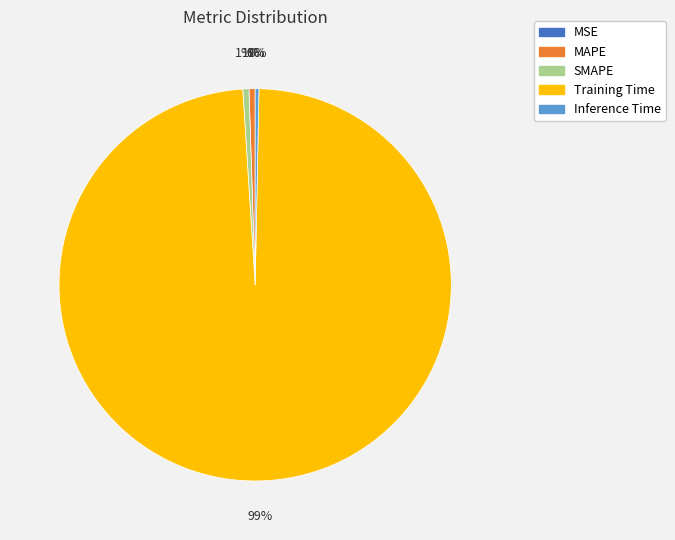

To the nearest percent, what portion does MAPE represent?

1%